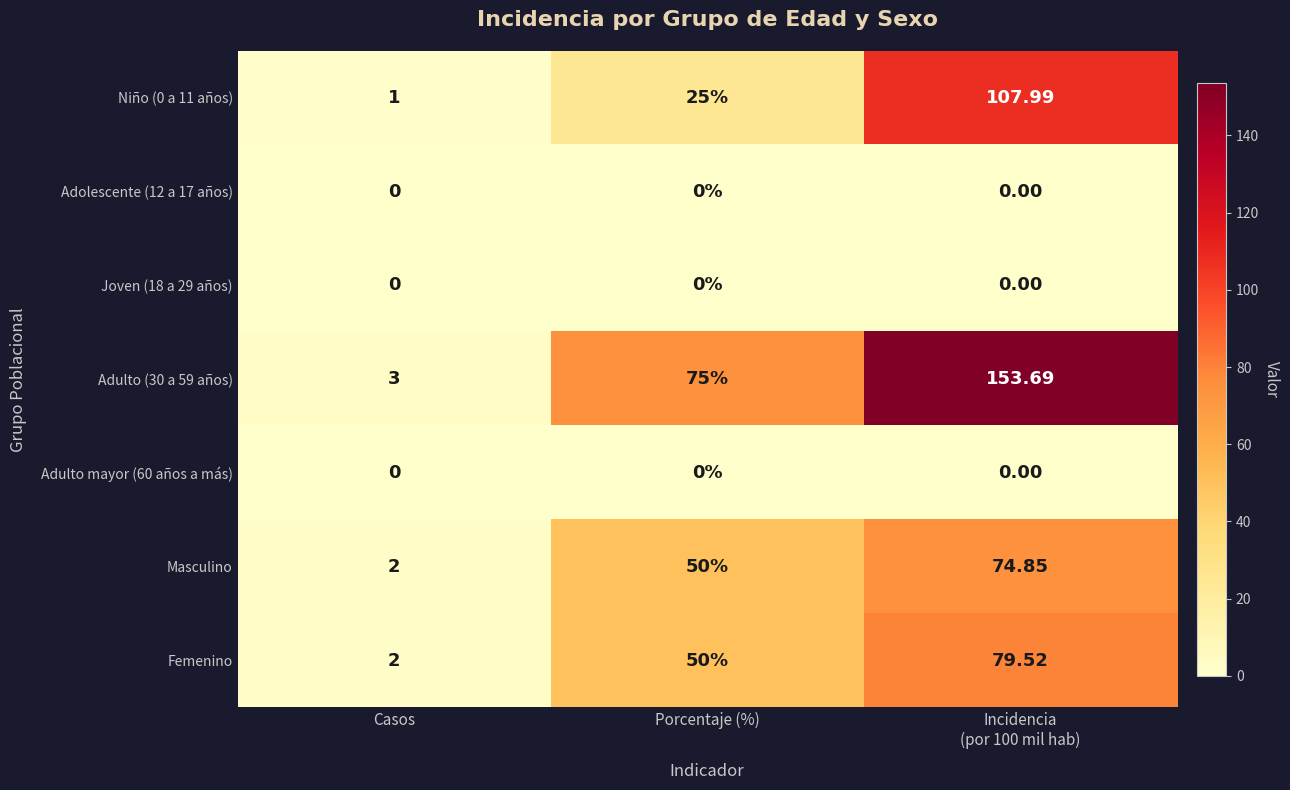

Is the value of Adulto mayor (60 años a más) at Porcentaje (%) greater than the value of Adulto (30 a 59 años) at Casos?

No